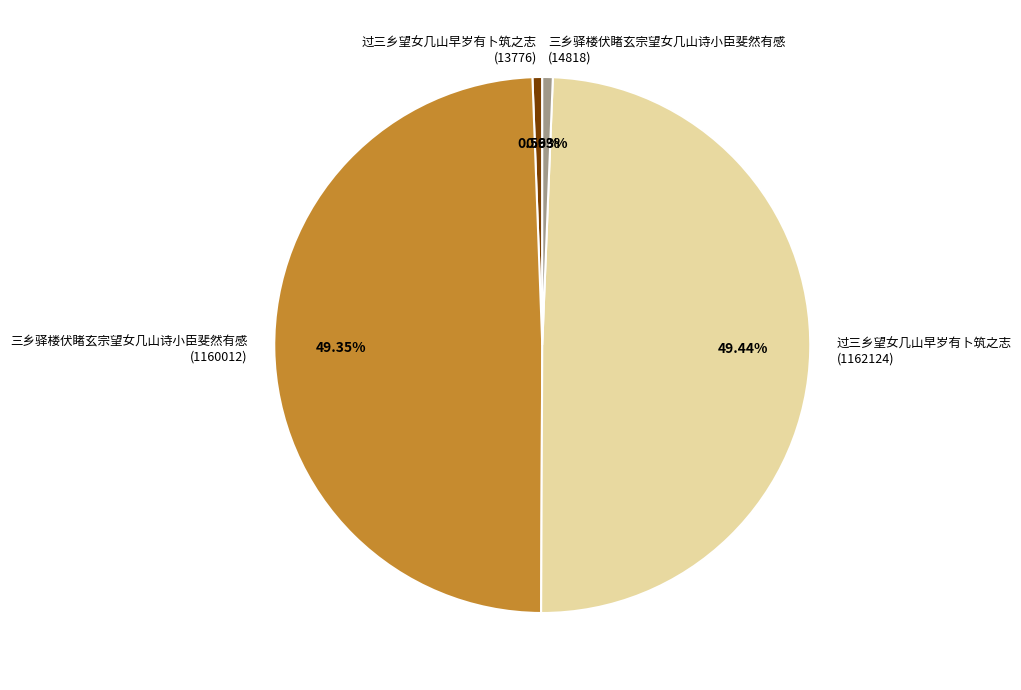

Which has a higher value, 过三乡望女几山早岁有卜筑之志 (13776) or 三乡驿楼伏睹玄宗望女几山诗小臣斐然有感 (1160012)?

三乡驿楼伏睹玄宗望女几山诗小臣斐然有感 (1160012)